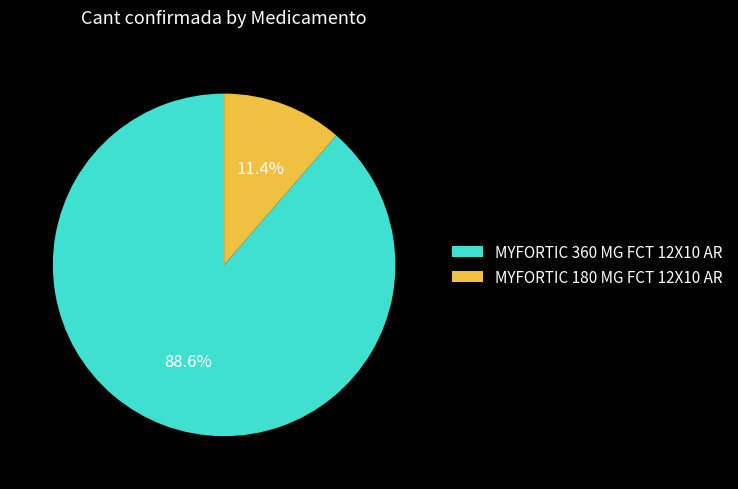

What is the largest slice in the pie chart?

MYFORTIC 360 MG FCT 12X10 AR